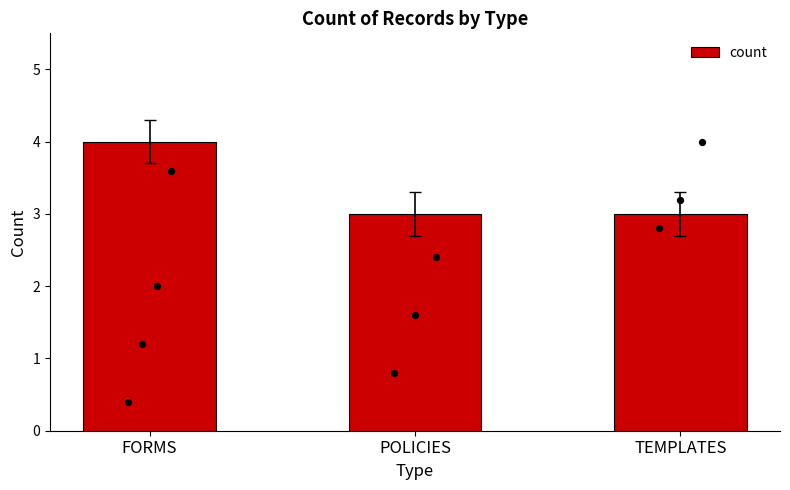

What is the change in value from FORMS to POLICIES?

-1